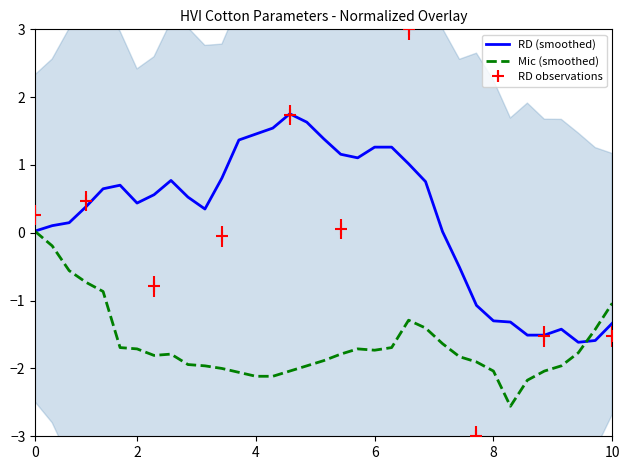

True or false: Mic (smoothed) and RD (smoothed) intersect in this chart.

True